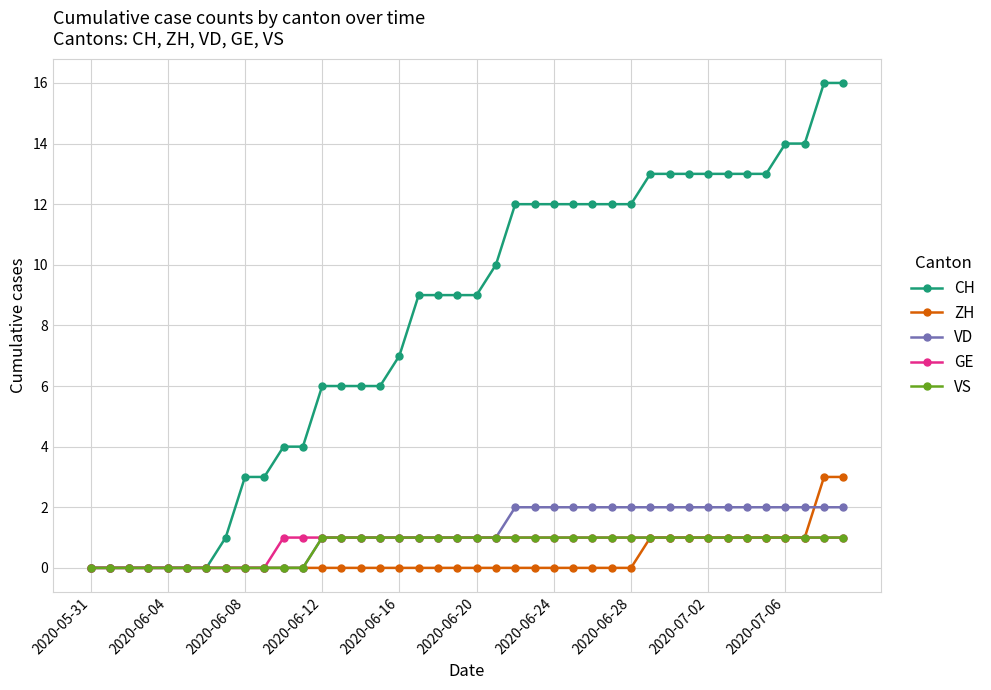

Which series has the largest total across all categories?

CH